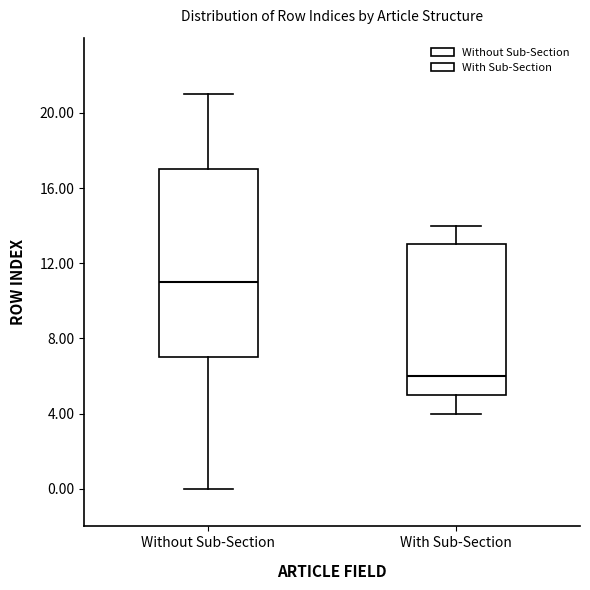

Which box is the tallest, from its lower edge to its upper edge?

Without Sub-Section